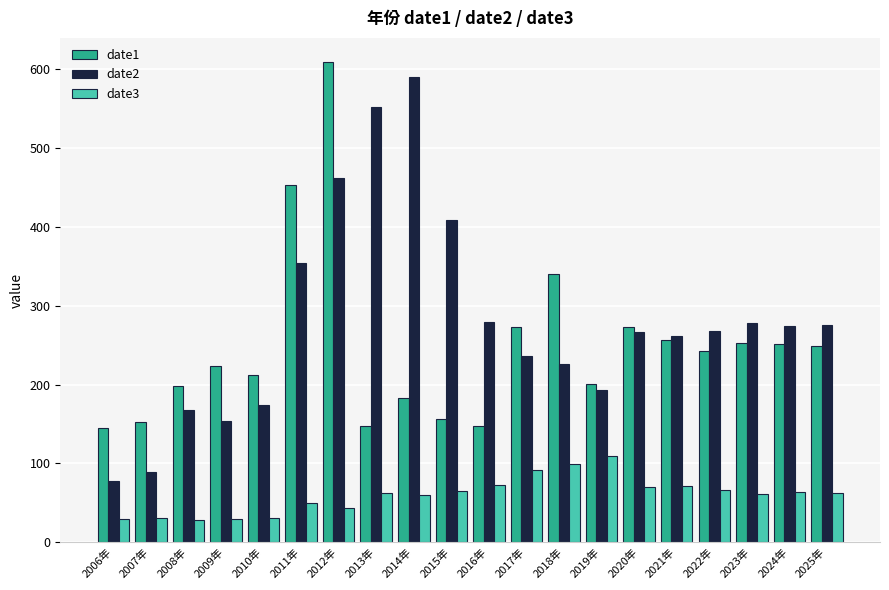

How many values in the date2 series are below 267?

10